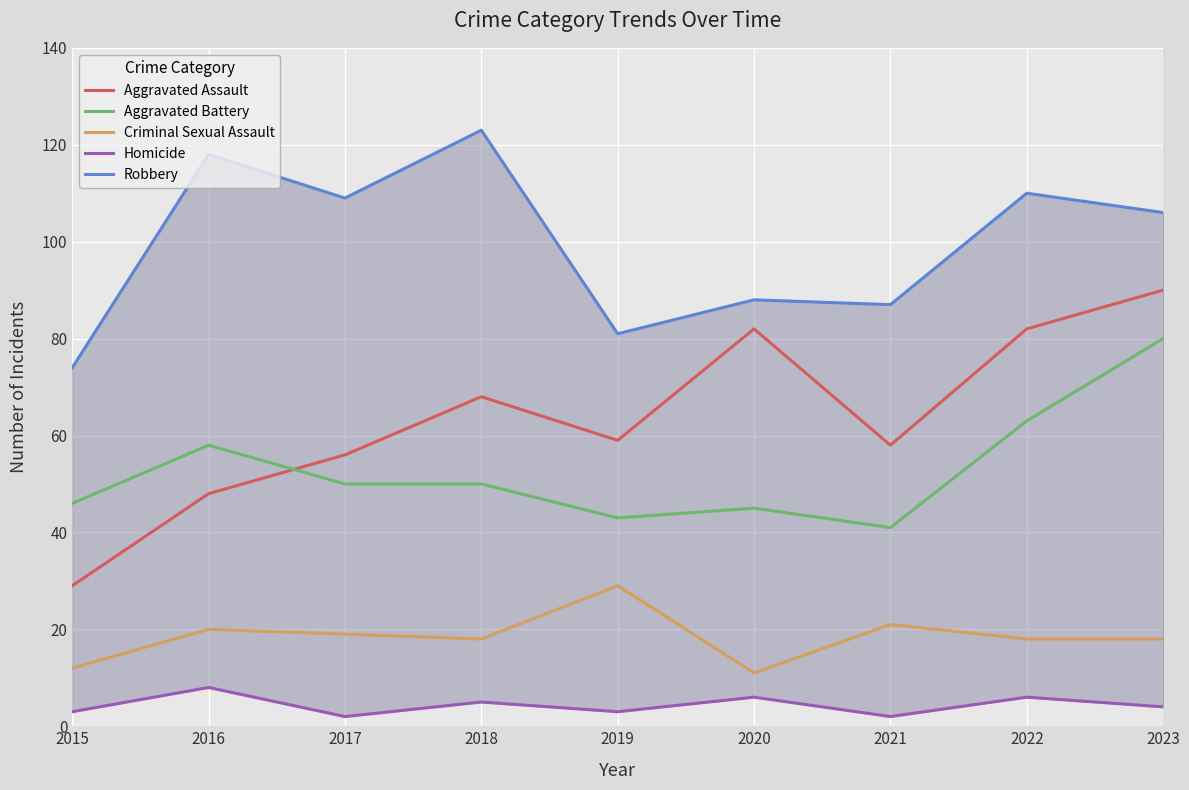

What is the sum of the Criminal Sexual Assault values at 2023 and 2016?

38